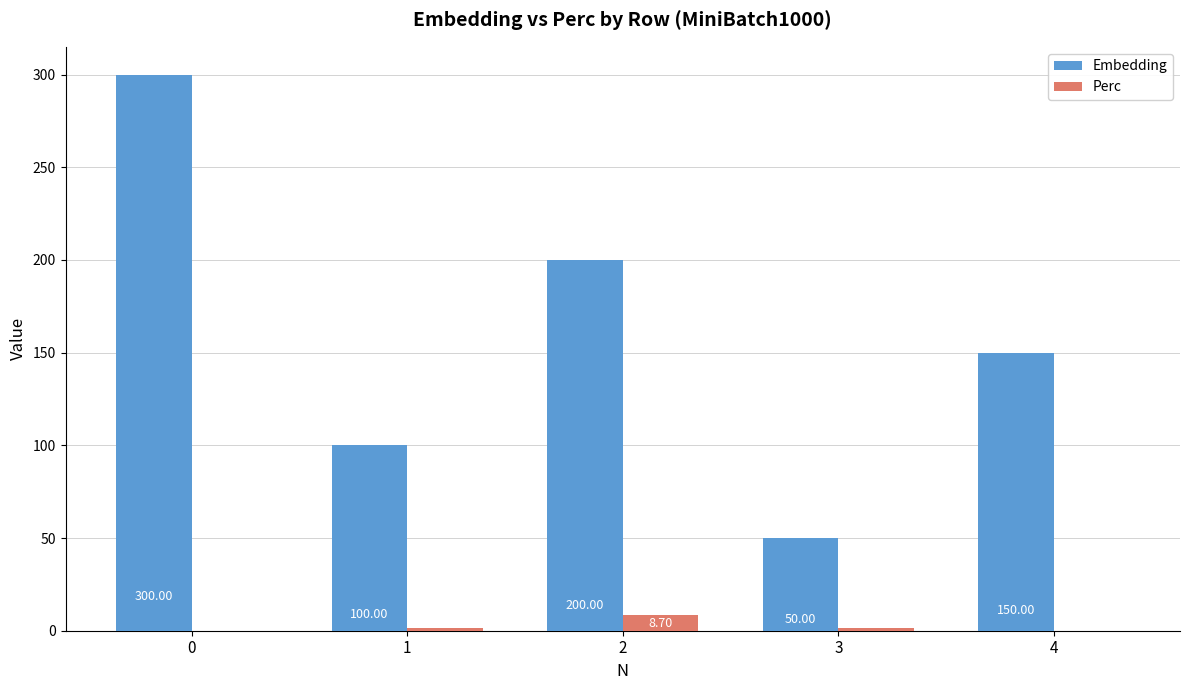

The value of Embedding at 1 is 54.5. True or false?

False